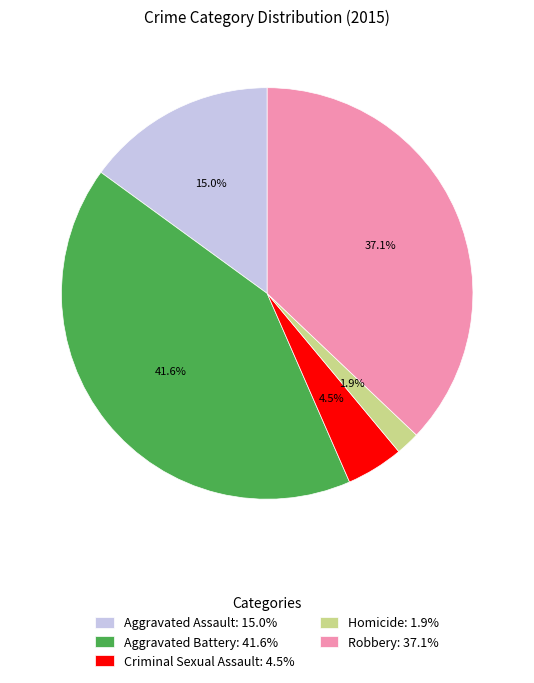

Does any single category account for the majority?

No